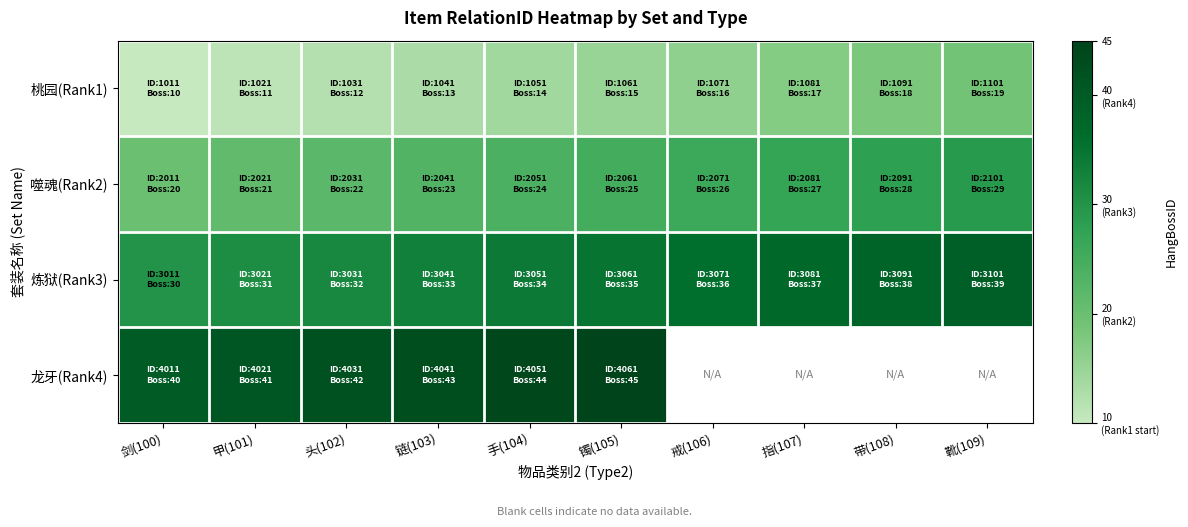

Reading left to right, transcribe all the data shown in this chart.

桃园(Rank1): 剑(100)=10	甲(101)=11	头(102)=12	链(103)=13	手(104)=14	镯(105)=15	戒(106)=16	指(107)=17	带(108)=18	靴(109)=19
噬魂(Rank2): 剑(100)=20	甲(101)=21	头(102)=22	链(103)=23	手(104)=24	镯(105)=25	戒(106)=26	指(107)=27	带(108)=28	靴(109)=29
炼狱(Rank3): 剑(100)=30	甲(101)=31	头(102)=32	链(103)=33	手(104)=34	镯(105)=35	戒(106)=36	指(107)=37	带(108)=38	靴(109)=39
龙牙(Rank4): 剑(100)=40	甲(101)=41	头(102)=42	链(103)=43	手(104)=44	镯(105)=45	戒(106)=0	指(107)=0	带(108)=0	靴(109)=0